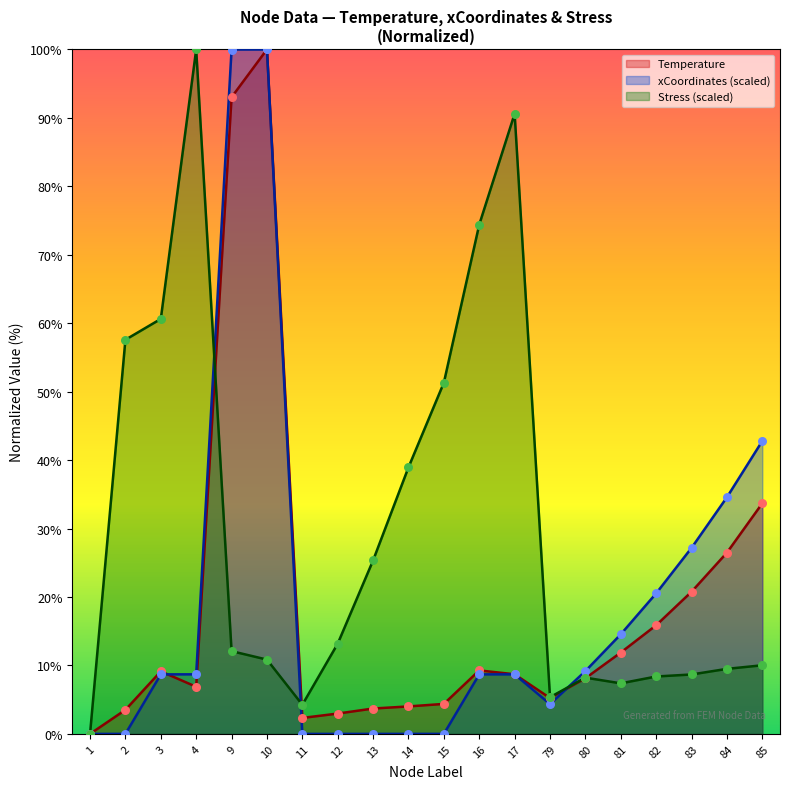

Is the value of Stress_scaled at 17 greater than the value of Temperature at 10?

No